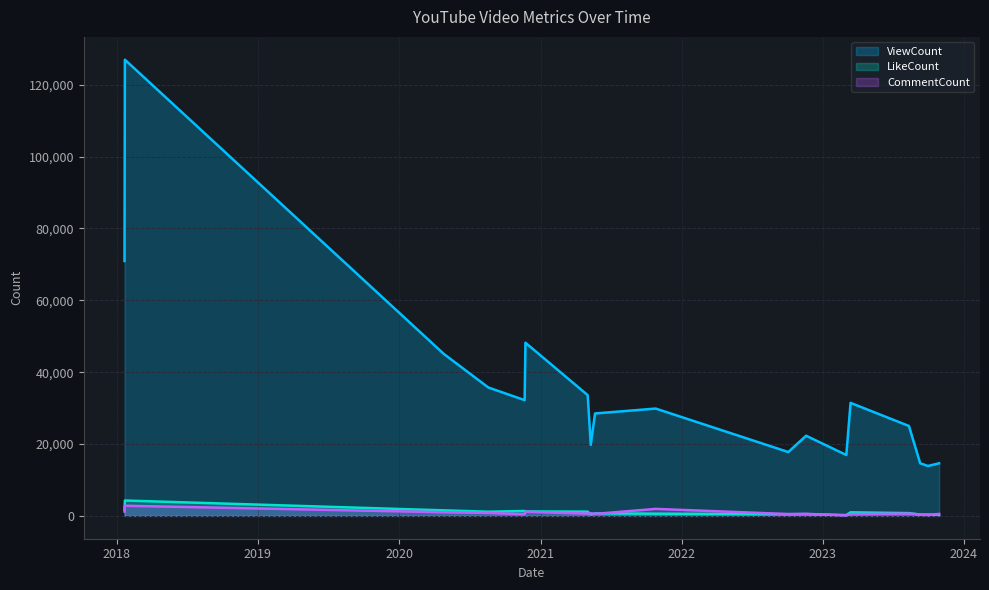

What is the highest value of the CommentCount series?

2831